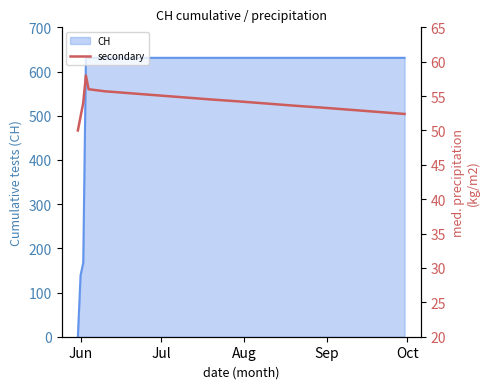

Reading left to right, extract all data points from this chart.

50.0	52.0	54.0	58.0	56.0	55.7	55.4	55.1	54.8	54.5	54.2	53.9	53.6	53.3	53.0	52.7	52.4